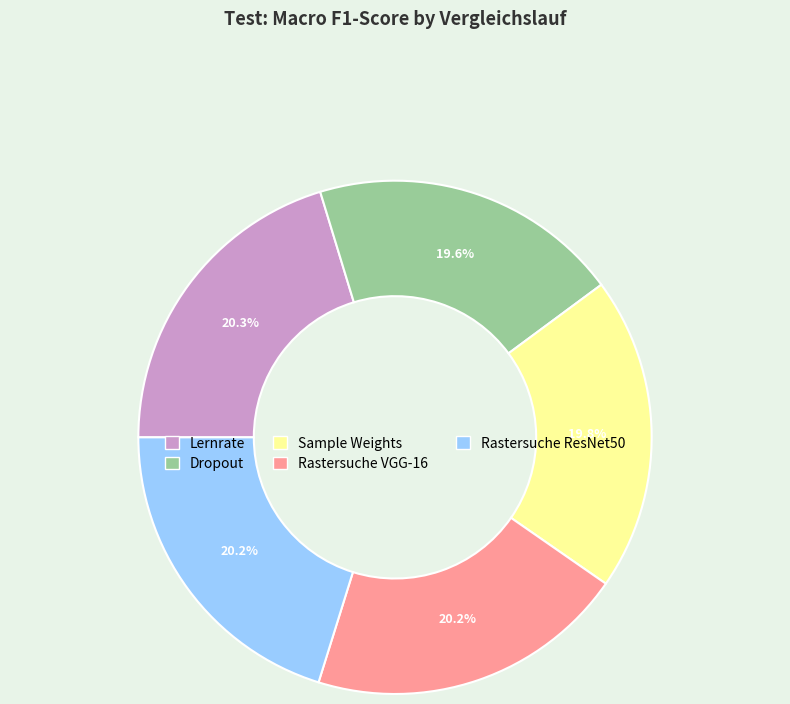

How much of the chart is everything except Rastersuche VGG-16?

79.8%